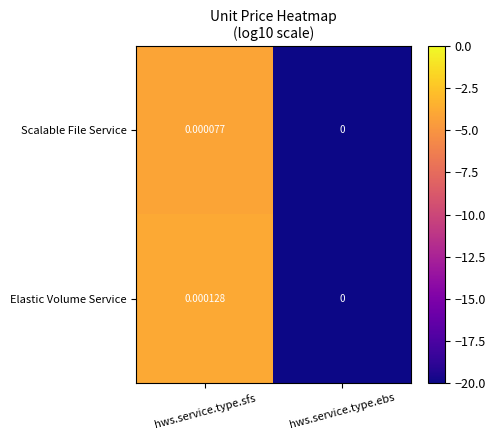

Which series has the largest total across all categories?

Elastic Volume Service